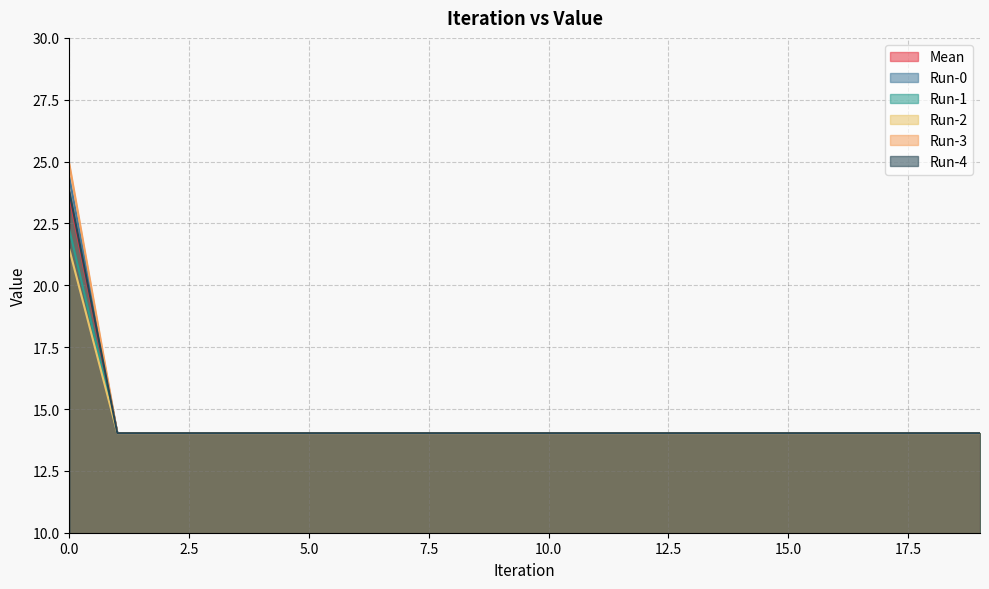

How many categories are shown in the chart?

20